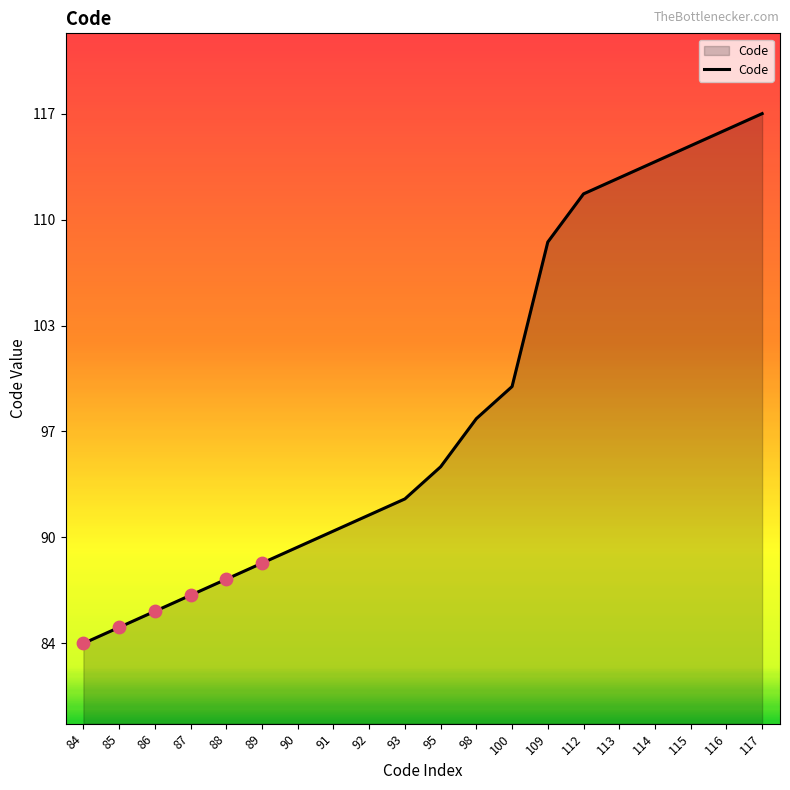

What is the change in value from 86 to 91?

+5